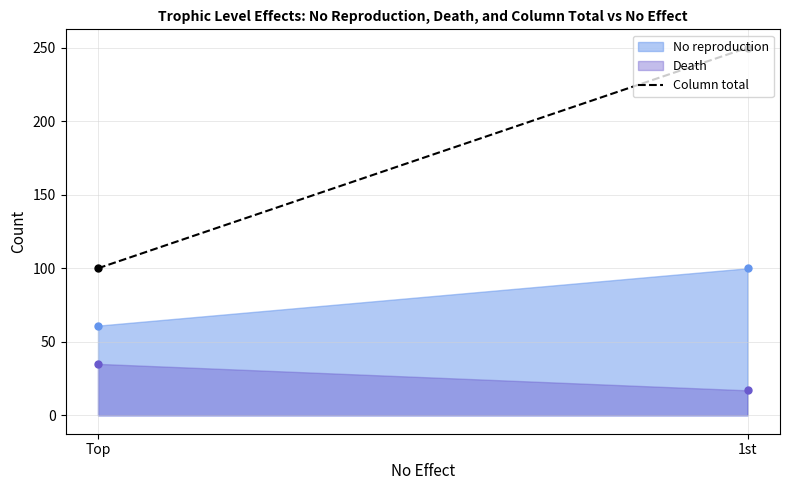

Is it true that Column total equals 100 at Top?

True